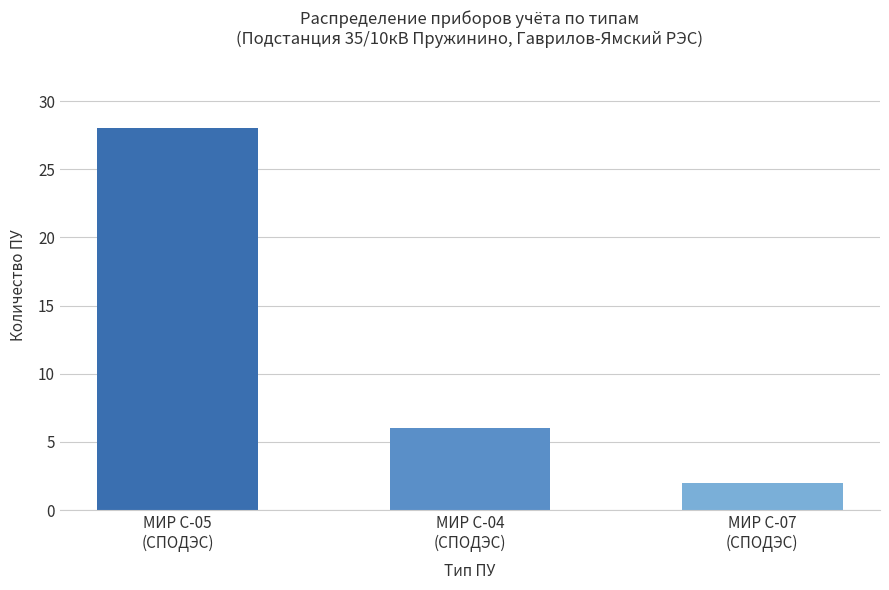

How many data points does each series have?

3